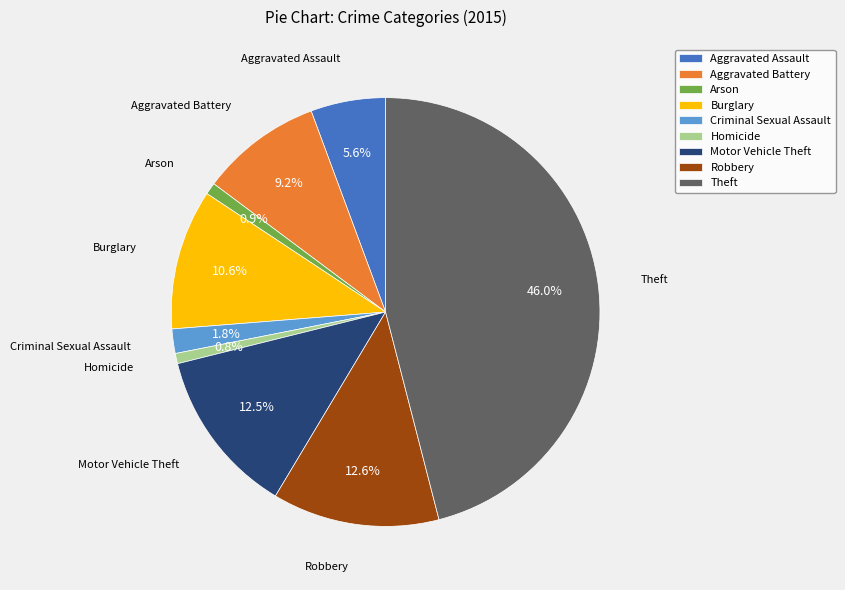

To the nearest percent, what percentage of the pie is Arson?

1%